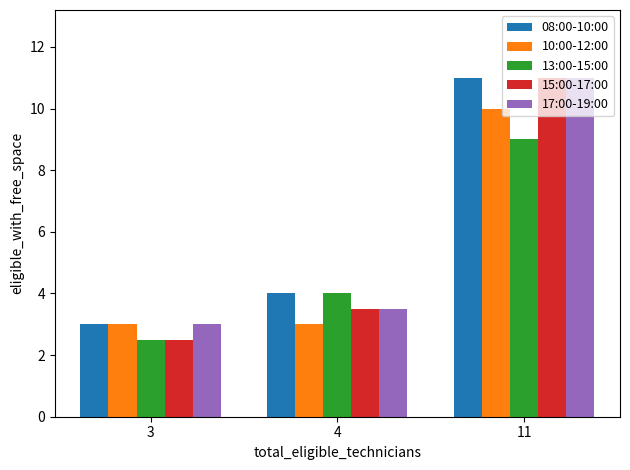

The 13:00-15:00 series shows 9.0 at 11. True or false?

True